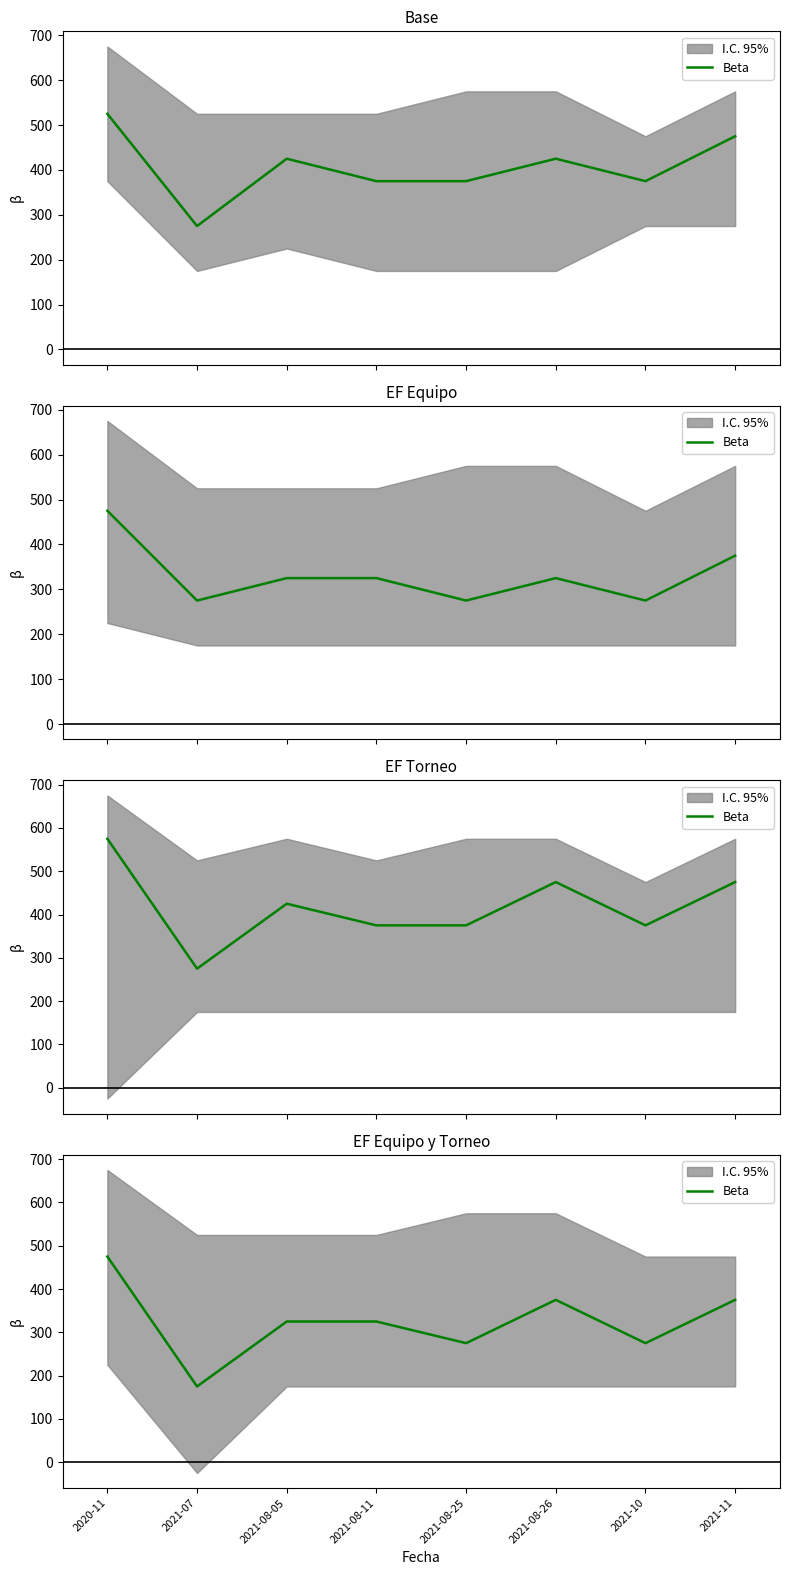

Approximately how many times larger is the value at 2021-08-05 compared to 2021-08-11?

1.0